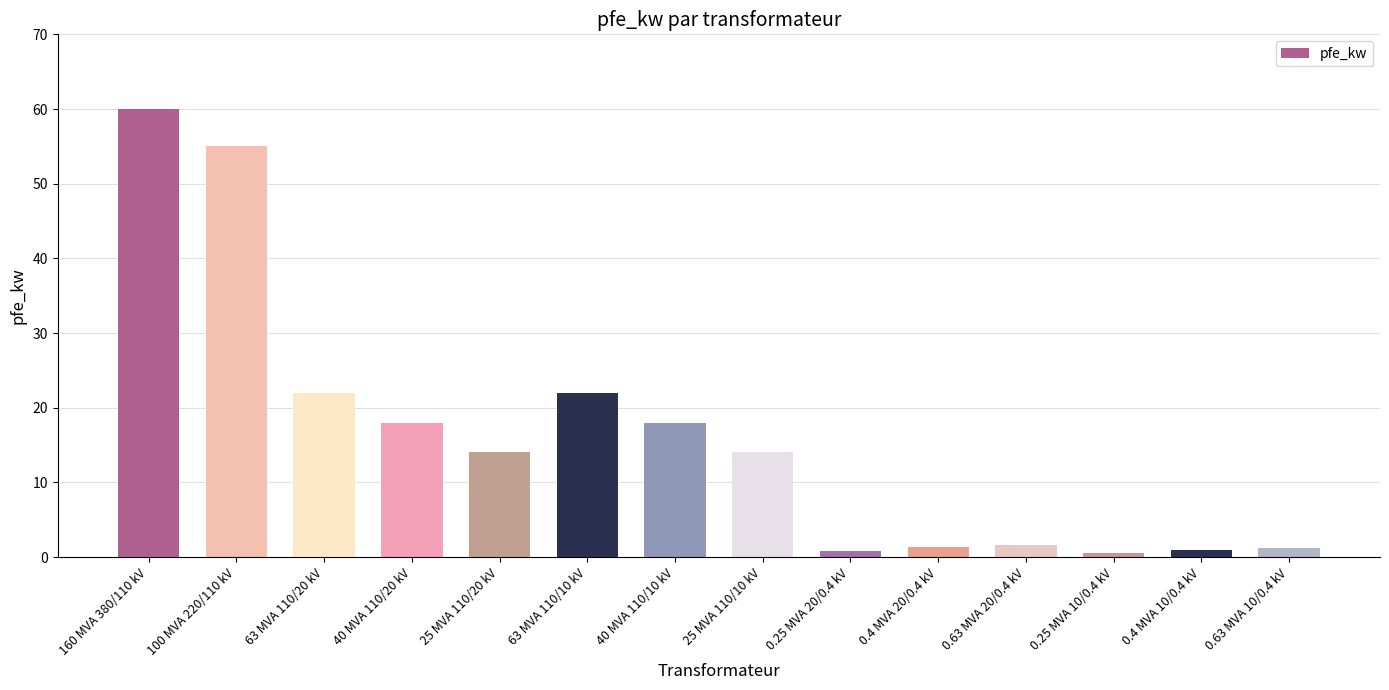

At which label does the data first exceed 14?

160 MVA 380/110 kV